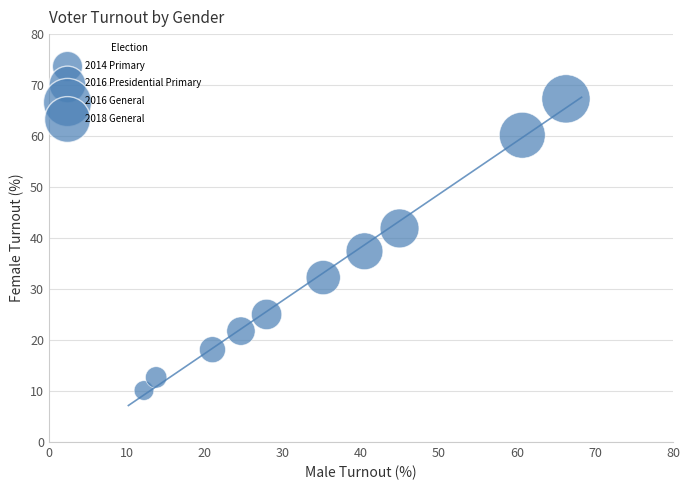

What is the range of X values (max minus min)?

54.1